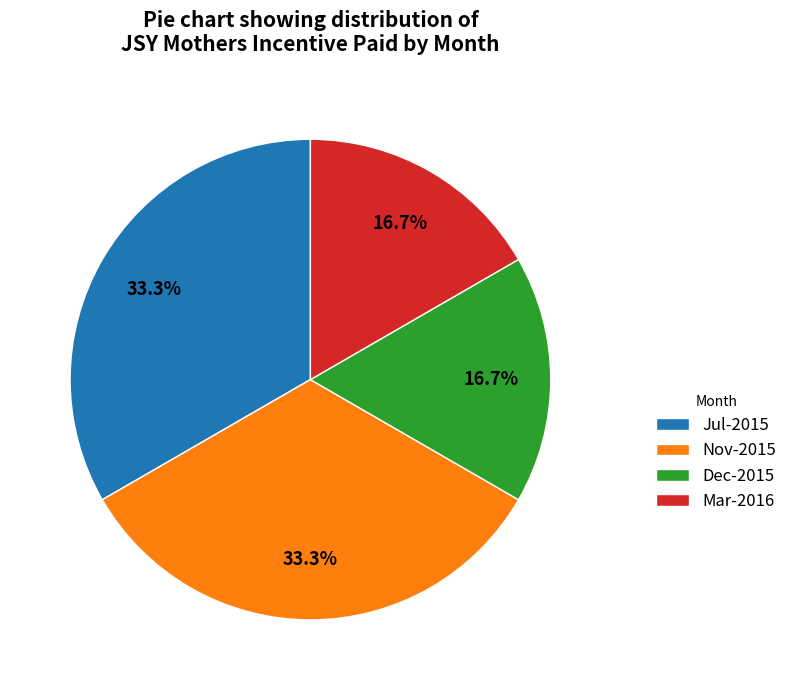

To the nearest percent, what is the average slice percentage?

25%